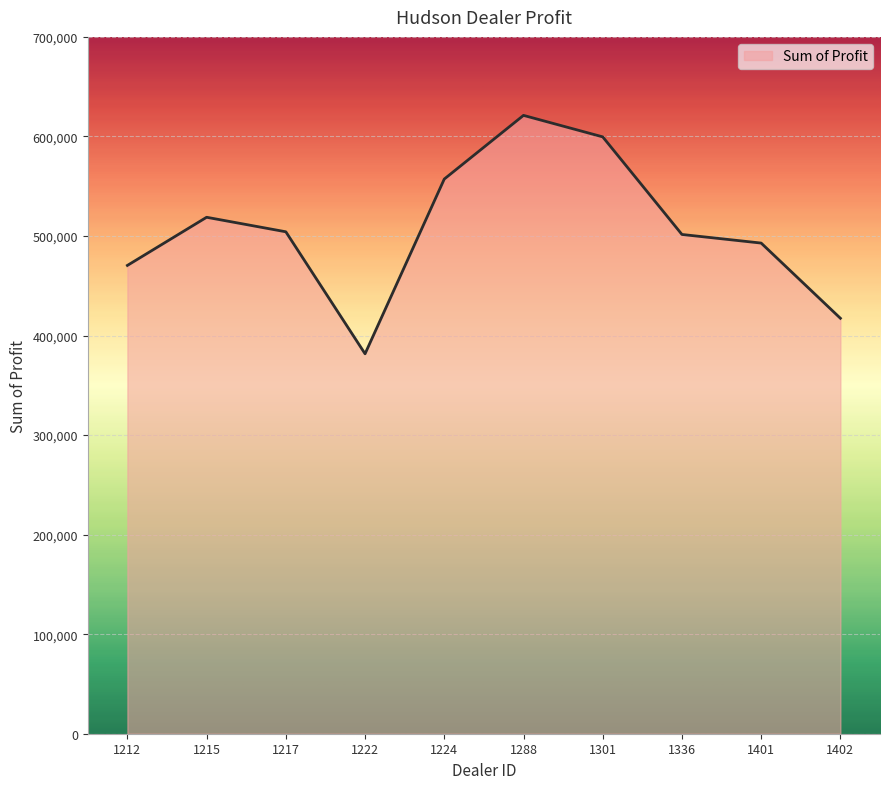

Is it true that the value at 1301 is 599561.8?

True